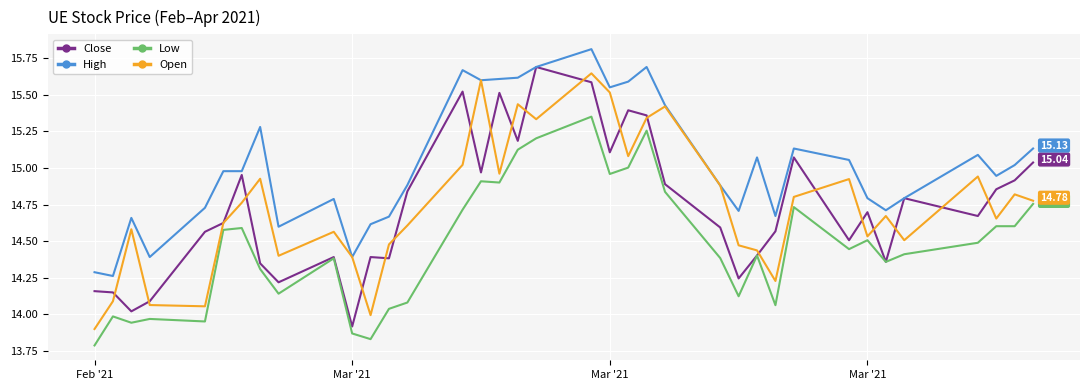

True or false: Low and High cross at least once.

False